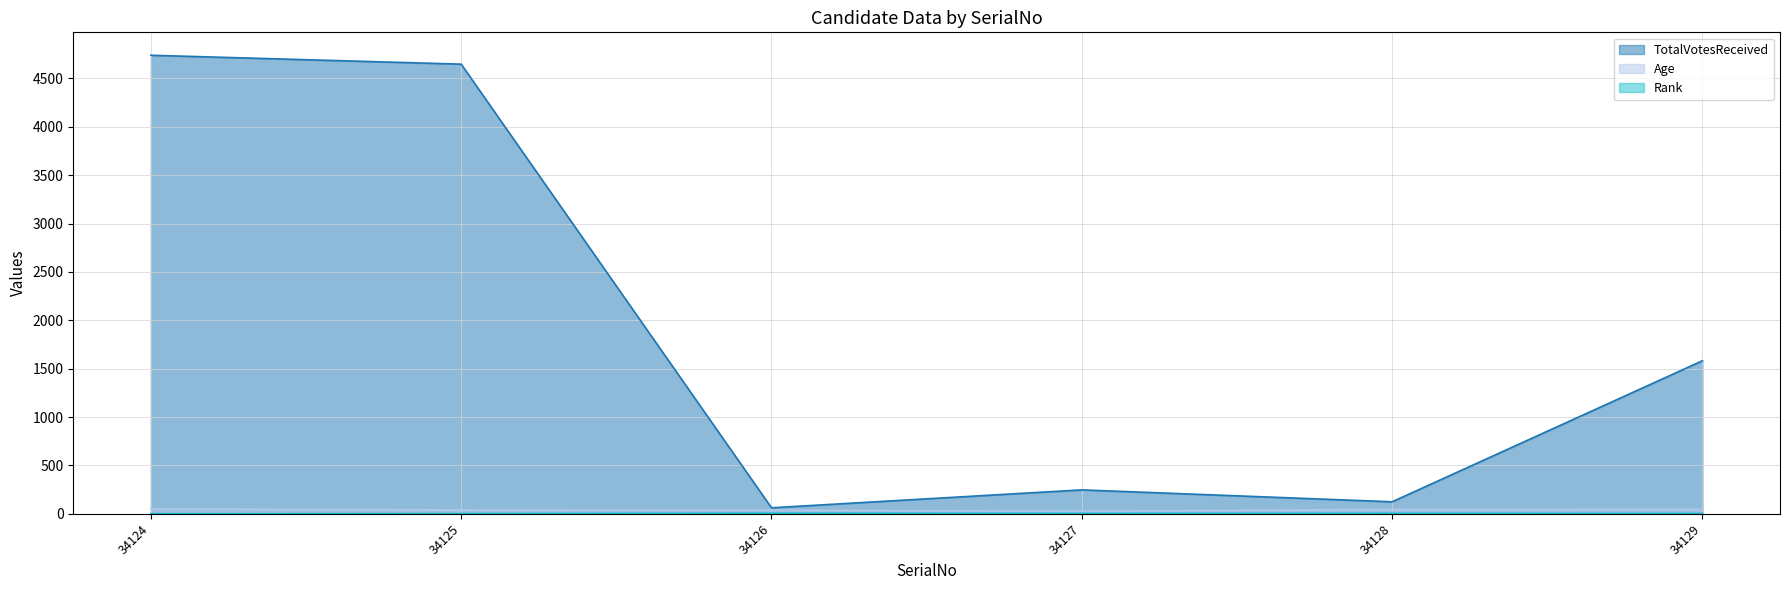

True or false: TotalVotesReceived and Rank intersect in this chart.

False